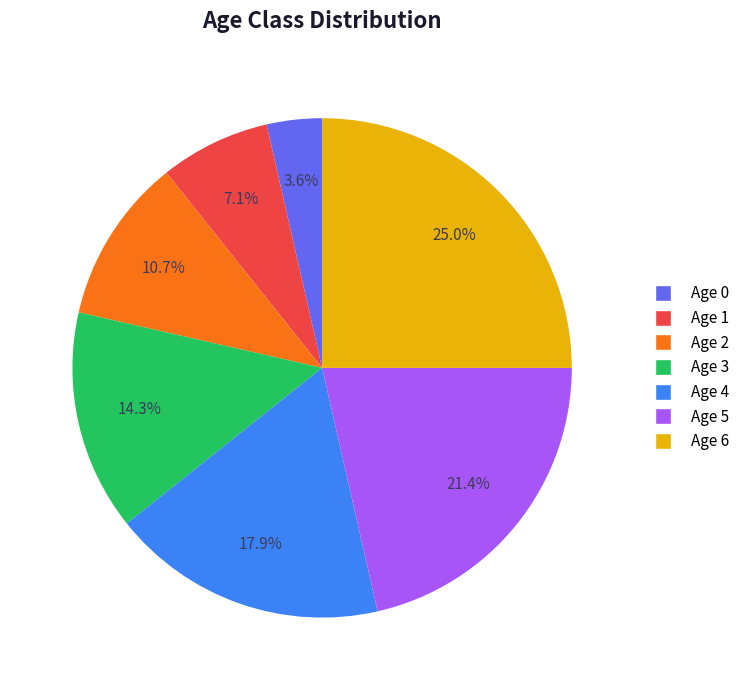

Combined, what portion of the pie is Age 5 and Age 2?

32.1%